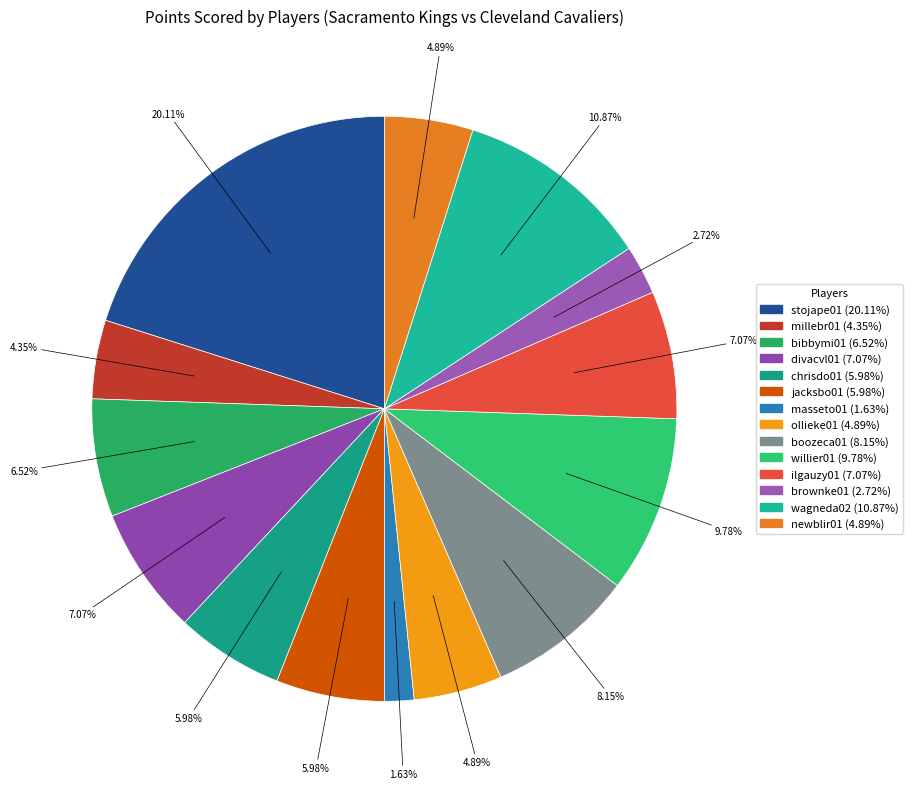

The bibbymi01 slice represents 7% of the pie. True or false?

True